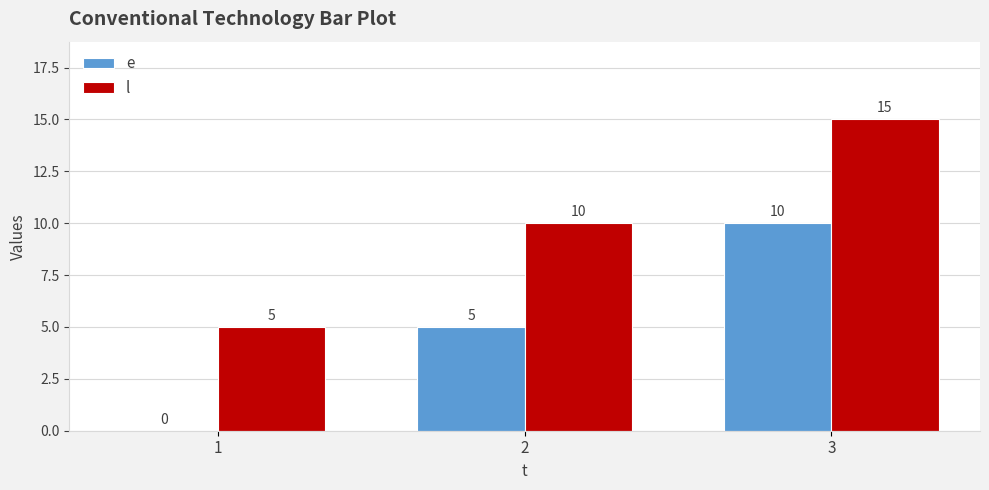

What is the sum of the l values at 1 and 2?

15